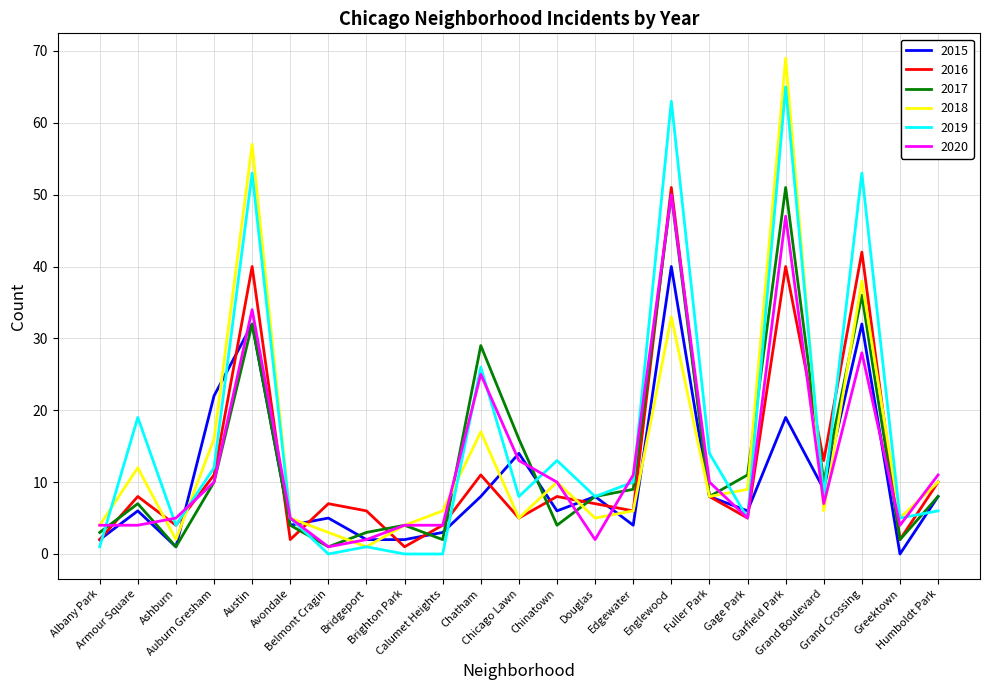

What is the highest value of the 2020 series?

50